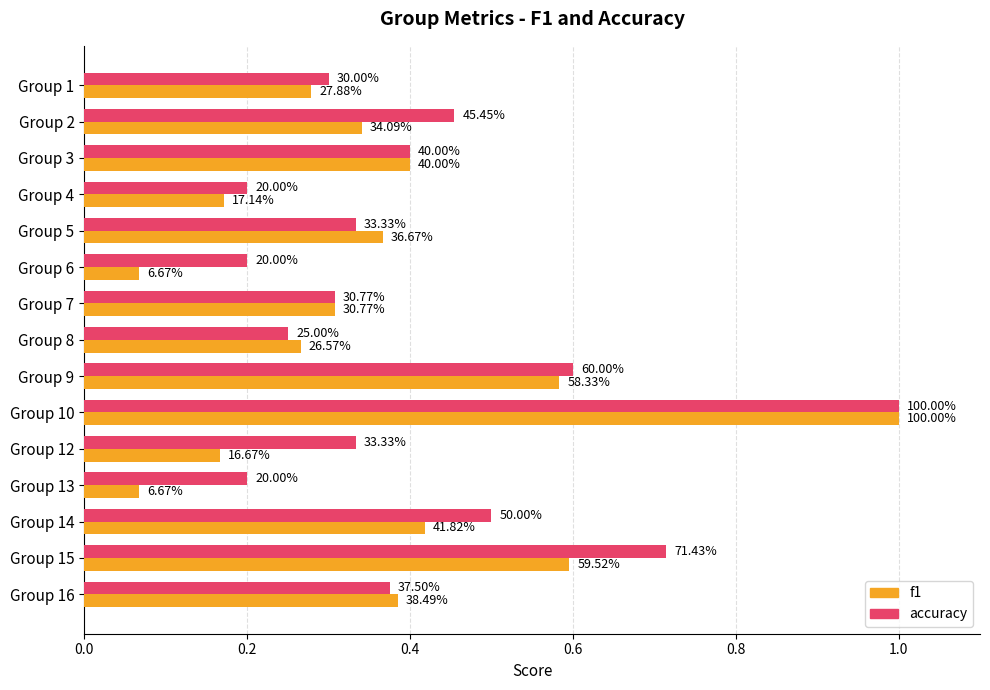

What are all the series names shown in the legend?

f1, accuracy